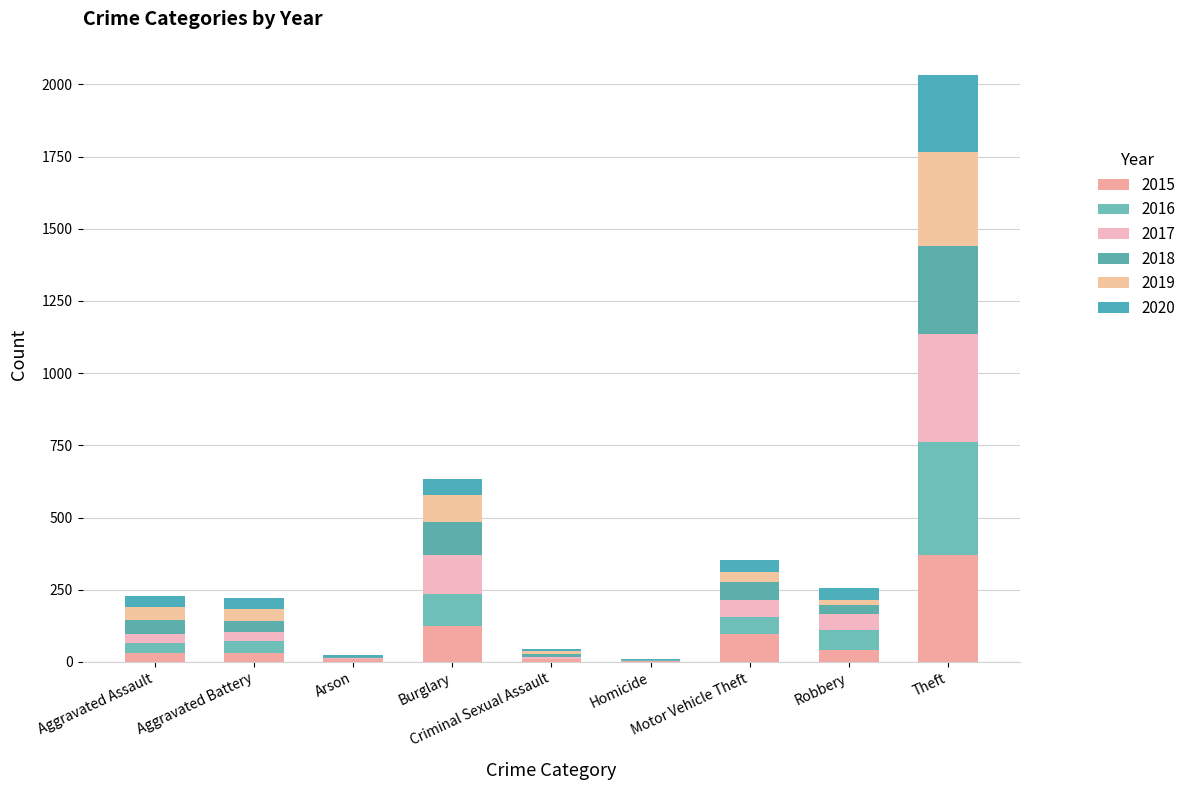

Are the bars horizontal?

No